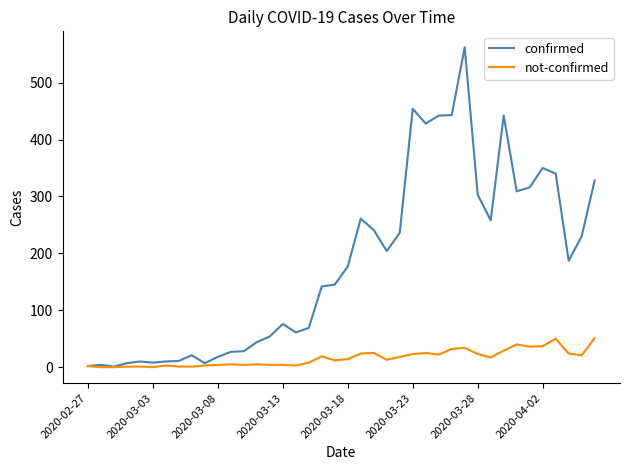

Which series has the largest range (max minus min)?

confirmed